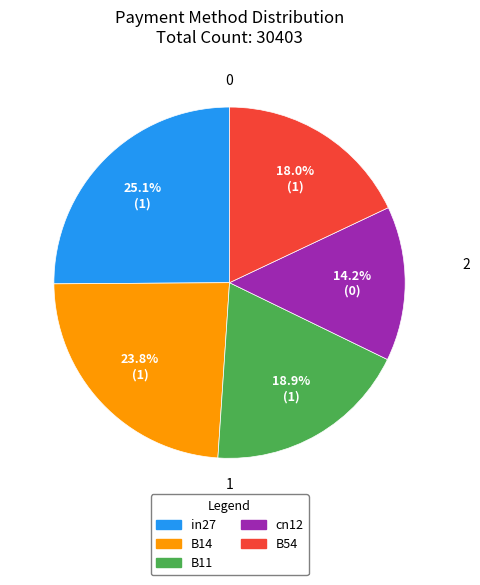

To the nearest percent, what is the difference between the cn12 and B14 slice percentages?

10%